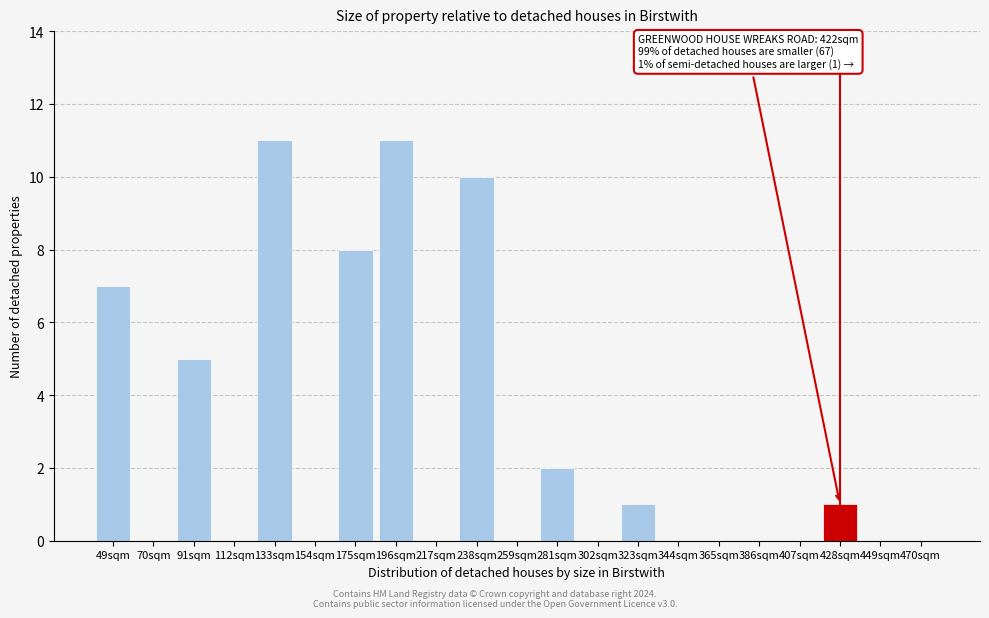

Reading left to right, transcribe all the data shown in this chart.

49sqm=7	70sqm=0	91sqm=5	112sqm=0	133sqm=11	154sqm=0	175sqm=8	196sqm=11	217sqm=0	238sqm=10	259sqm=0	281sqm=2	302sqm=0	323sqm=1	344sqm=0	365sqm=0	386sqm=0	407sqm=0	428sqm=1	449sqm=0	470sqm=0